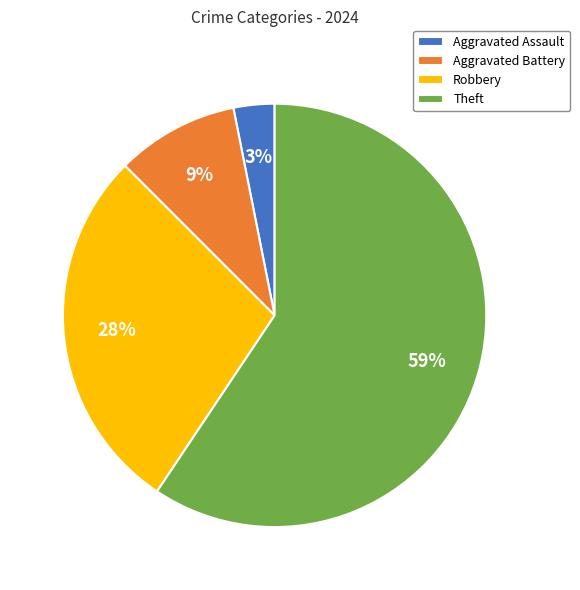

Is it true that Robbery is 40% of the pie?

False